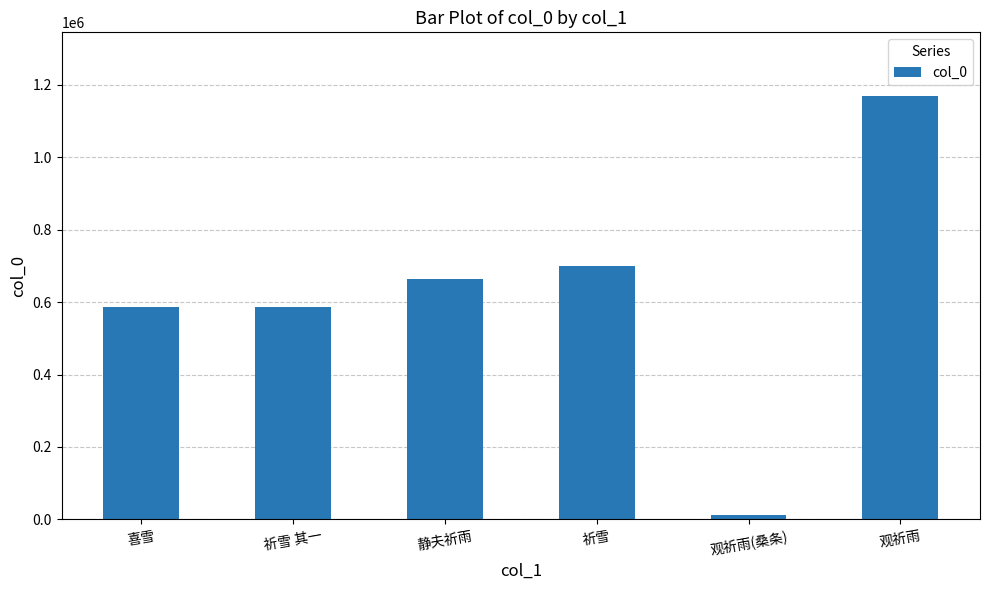

Which label corresponds to the smallest value in the chart?

观祈雨(桑条)